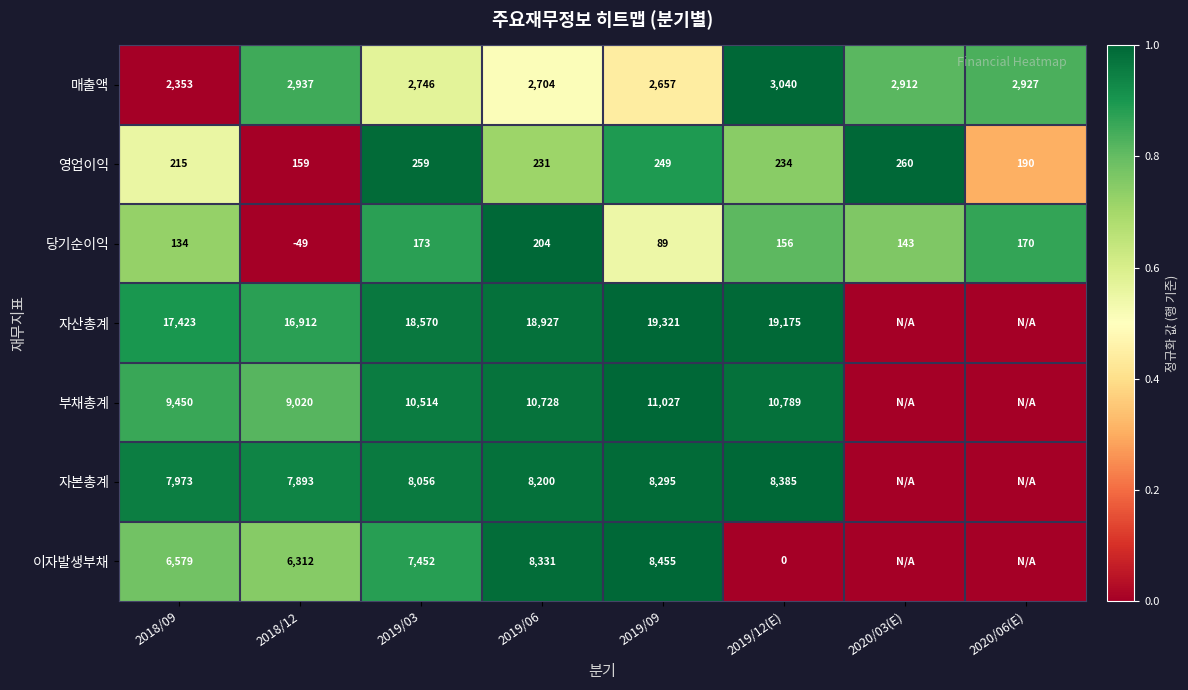

Between 2019/03 and 2020/06(E), which is larger?

2020/06(E)